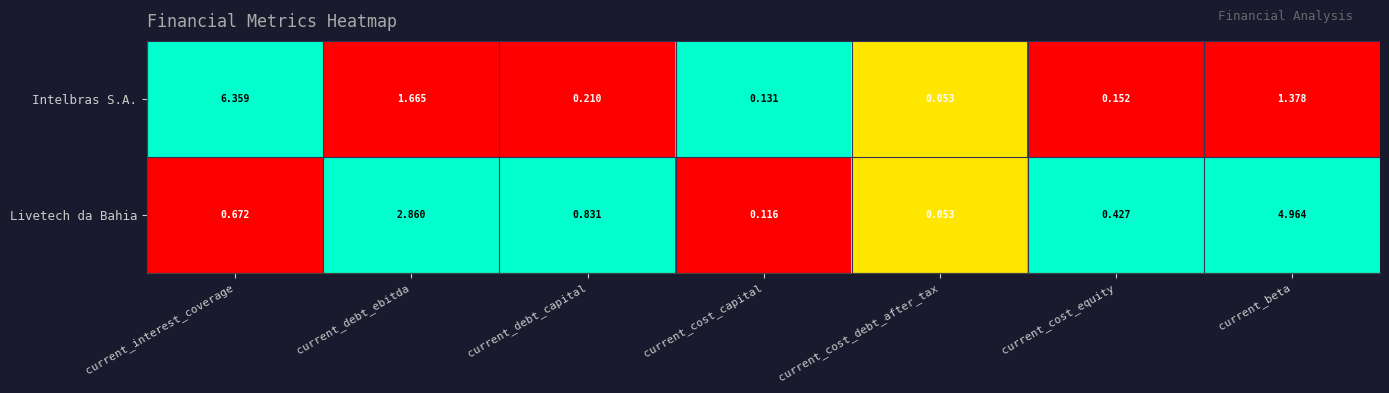

List the series in order of their peak value, lowest first.

Livetech da Bahia, Intelbras S.A.